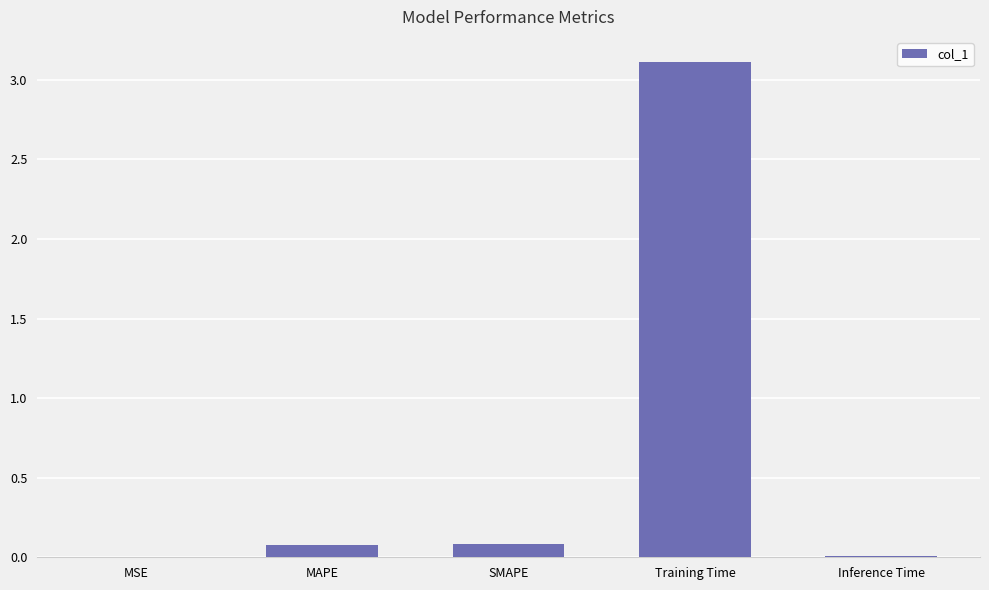

What is the greatest value displayed?

3.1